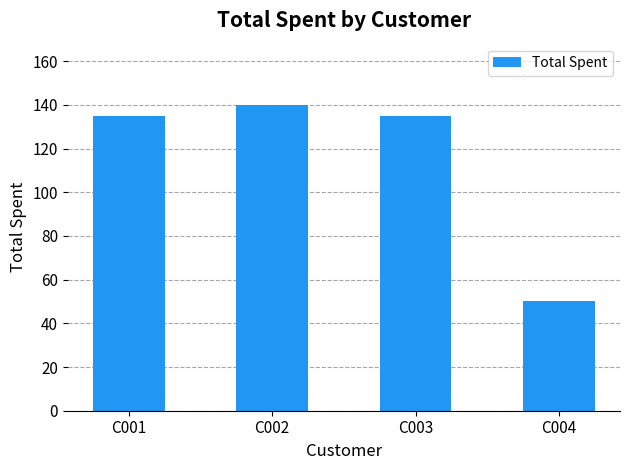

Which has a higher value, C004 or C003?

C003